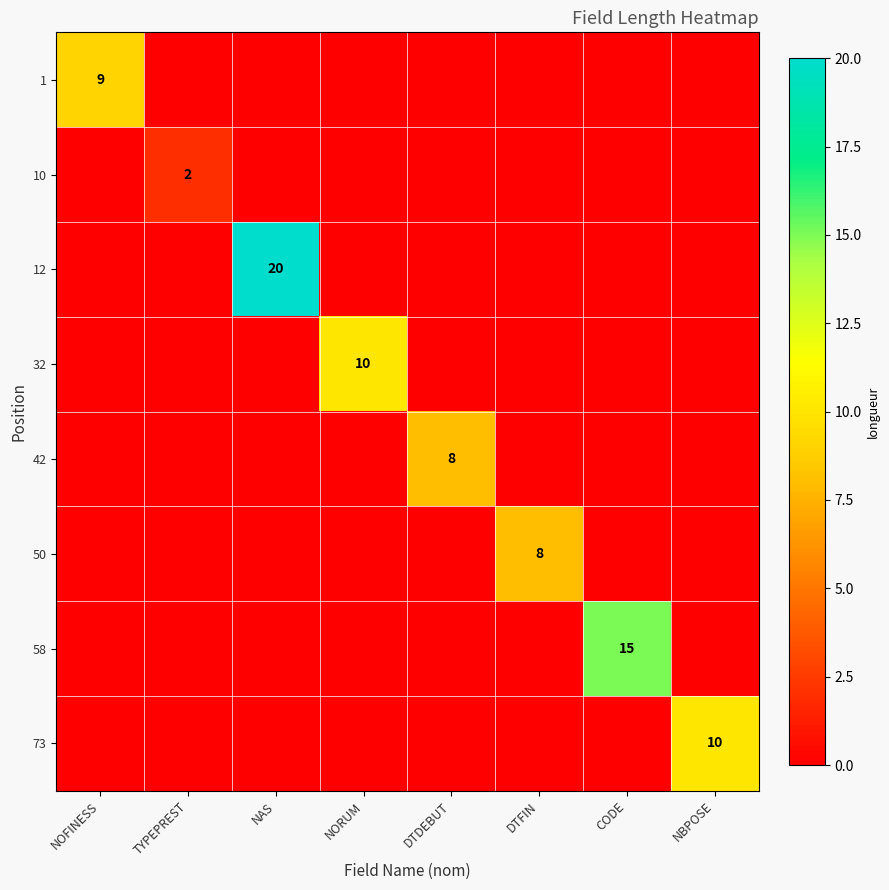

True or false: 50 has a value of 13 at DTFIN.

False